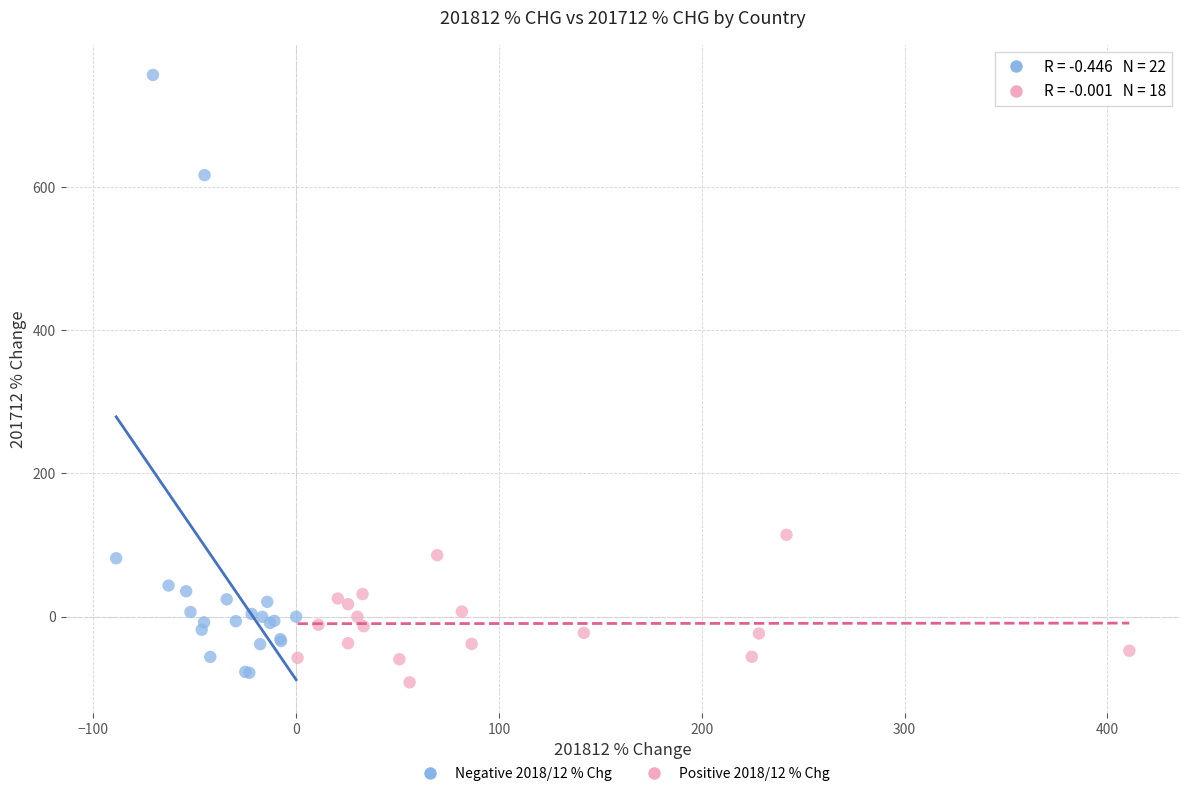

Which series contains the highest Y value?

Negative 2018/12 % Chg